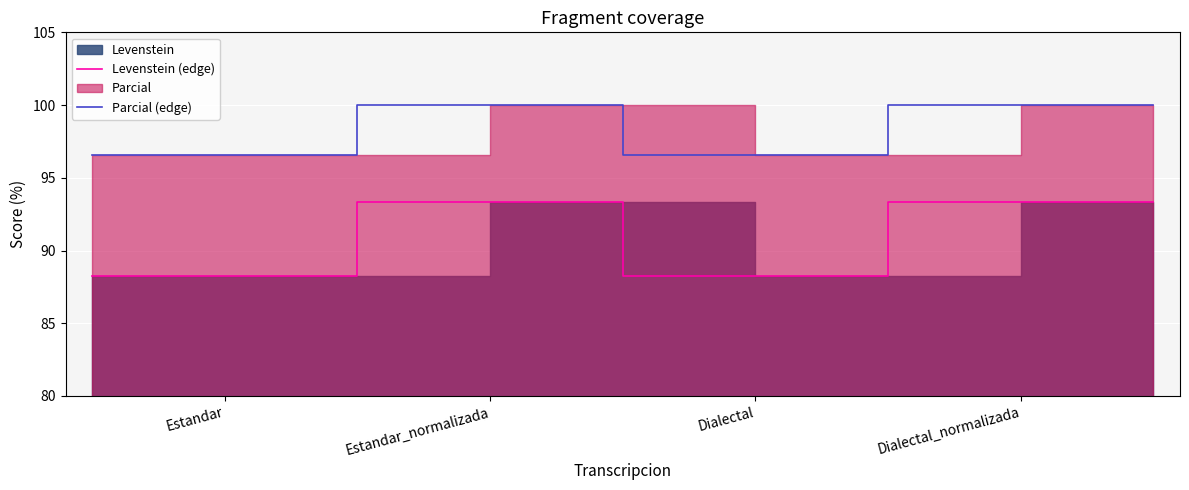

Is it true that Levenstein (edge) equals 144.6 at Estandar_normalizada?

False